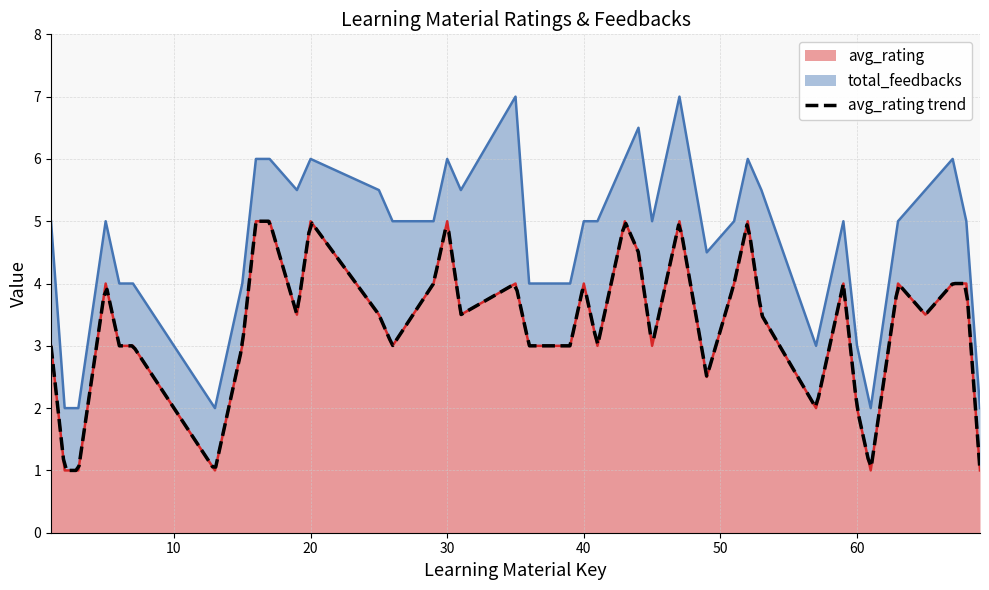

Is it true that the value at 68 is 4.0?

True